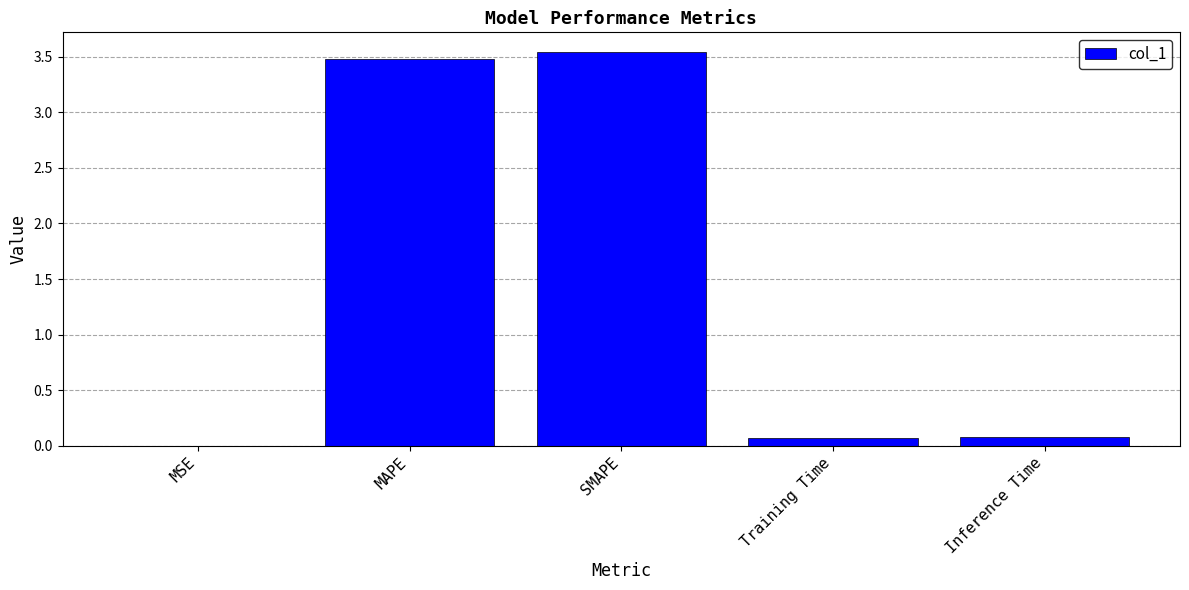

The value at MAPE is 5.4. True or false?

False